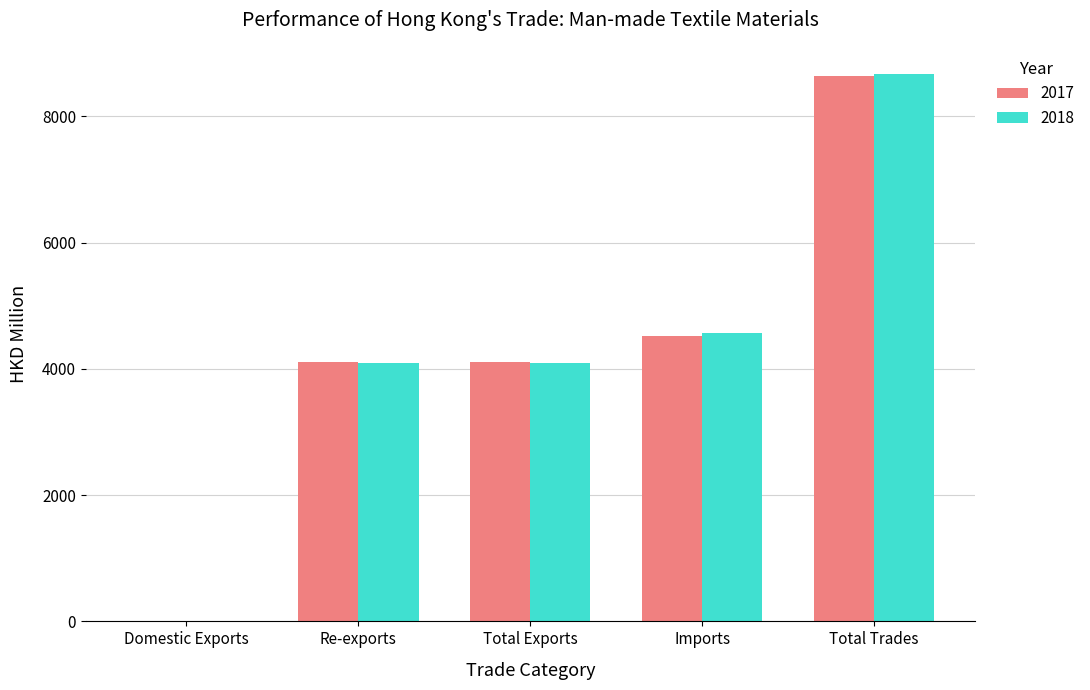

Is the value of 2017 at Total Exports greater than the value of 2018 at Domestic Exports?

Yes